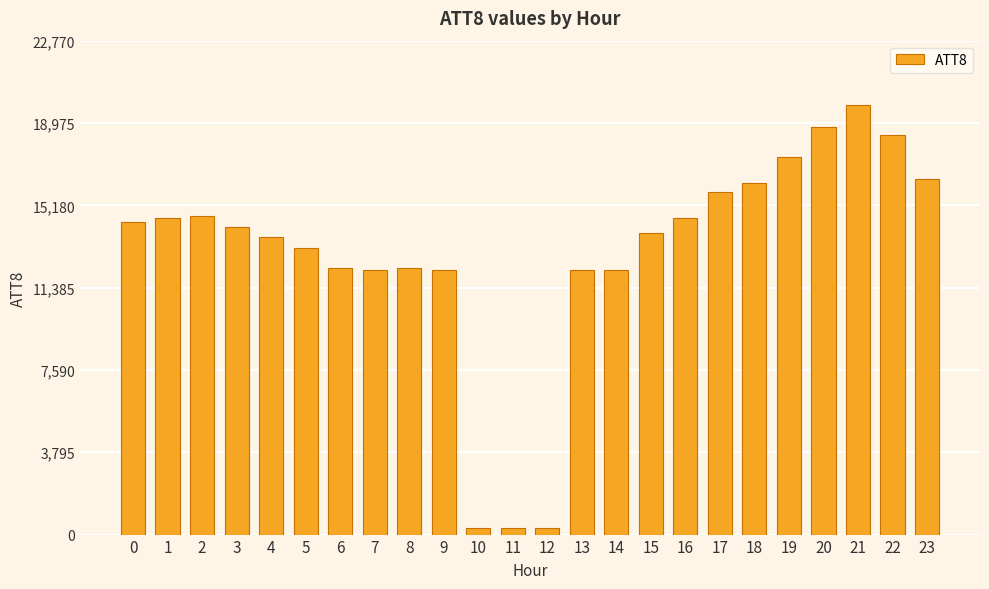

Reading left to right, extract all data points from this chart.

14400	14600	14700	14200	13700	13200	12300	12200	12300	12200	300	300	300	12200	12200	13900	14600	15800	16200	17400	18800	19800	18400	16400